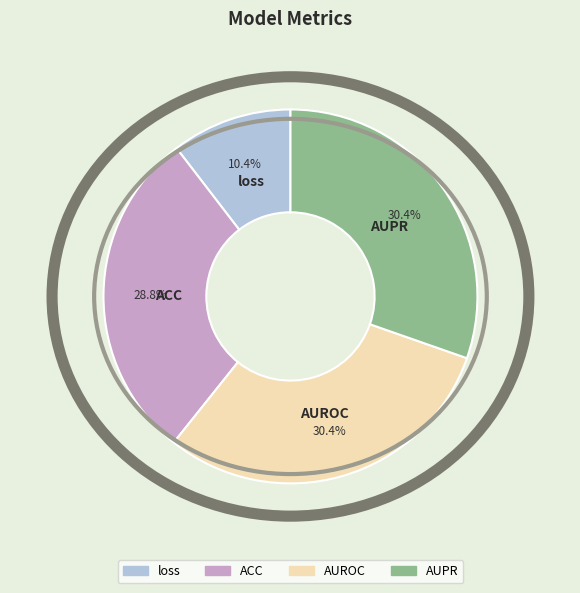

Does AUPR account for over 50% of the chart?

No